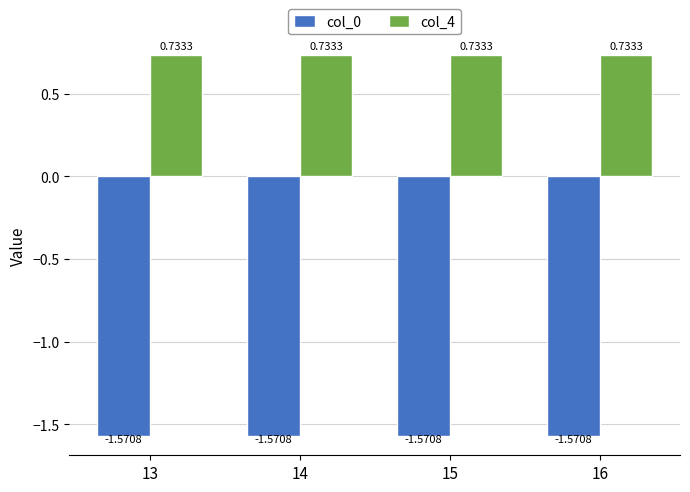

What is the sum of all col_4 values?

2.9